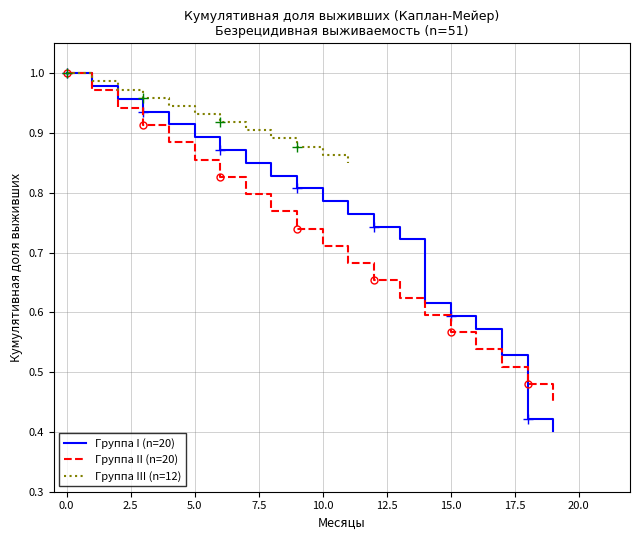

What value does the data have at 9?

0.8